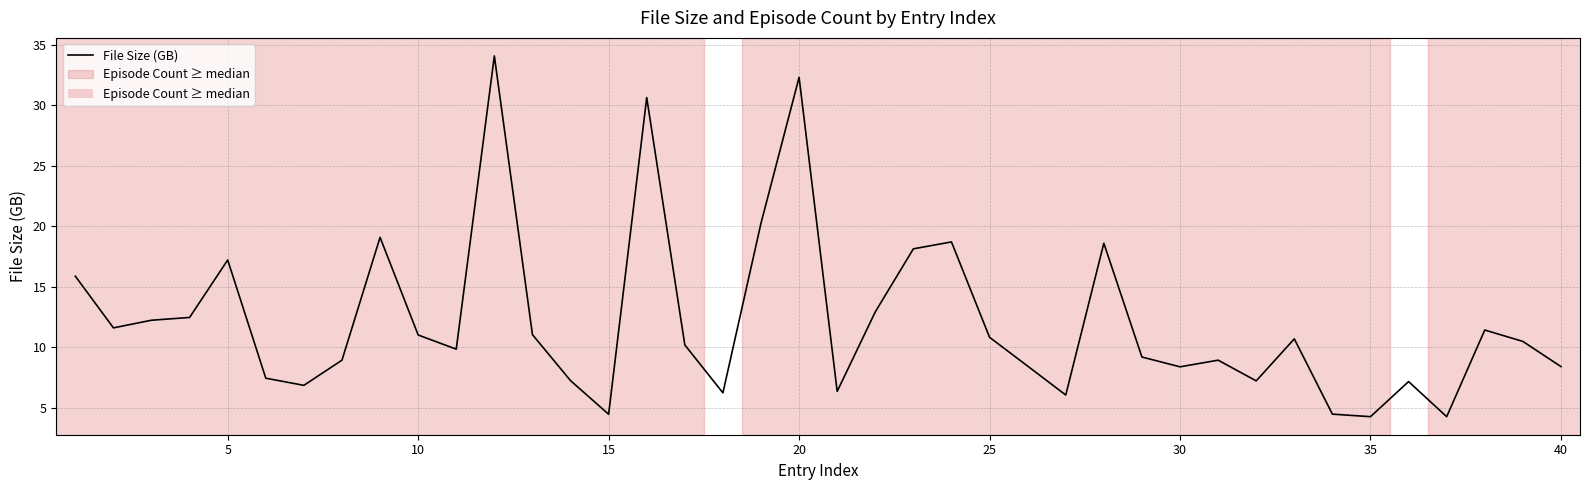

What is the difference between the maximum and minimum values?

29.8